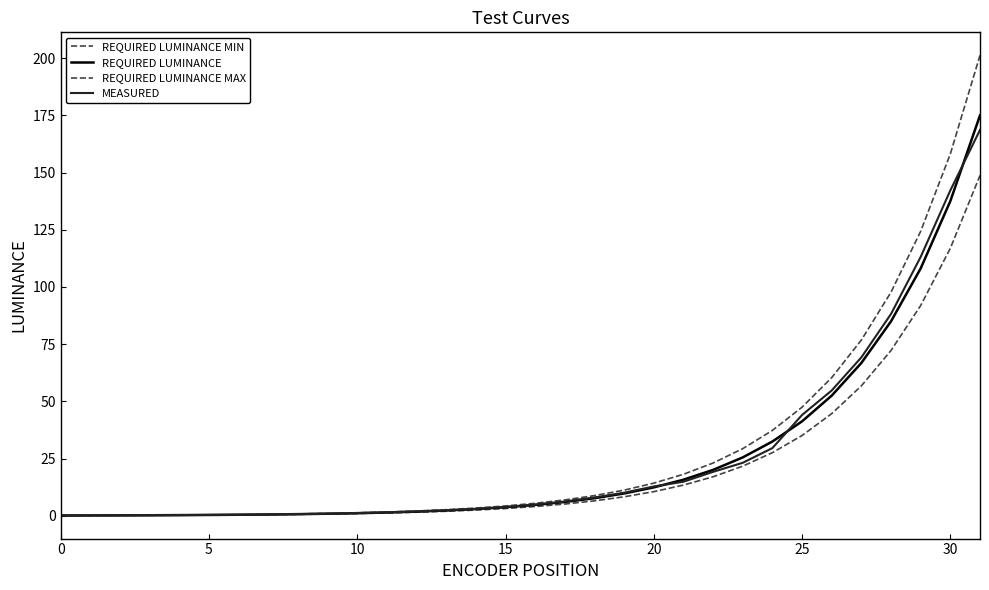

True or false: REQUIRED LUMINANCE MIN has more than 1 interior local peaks.

False